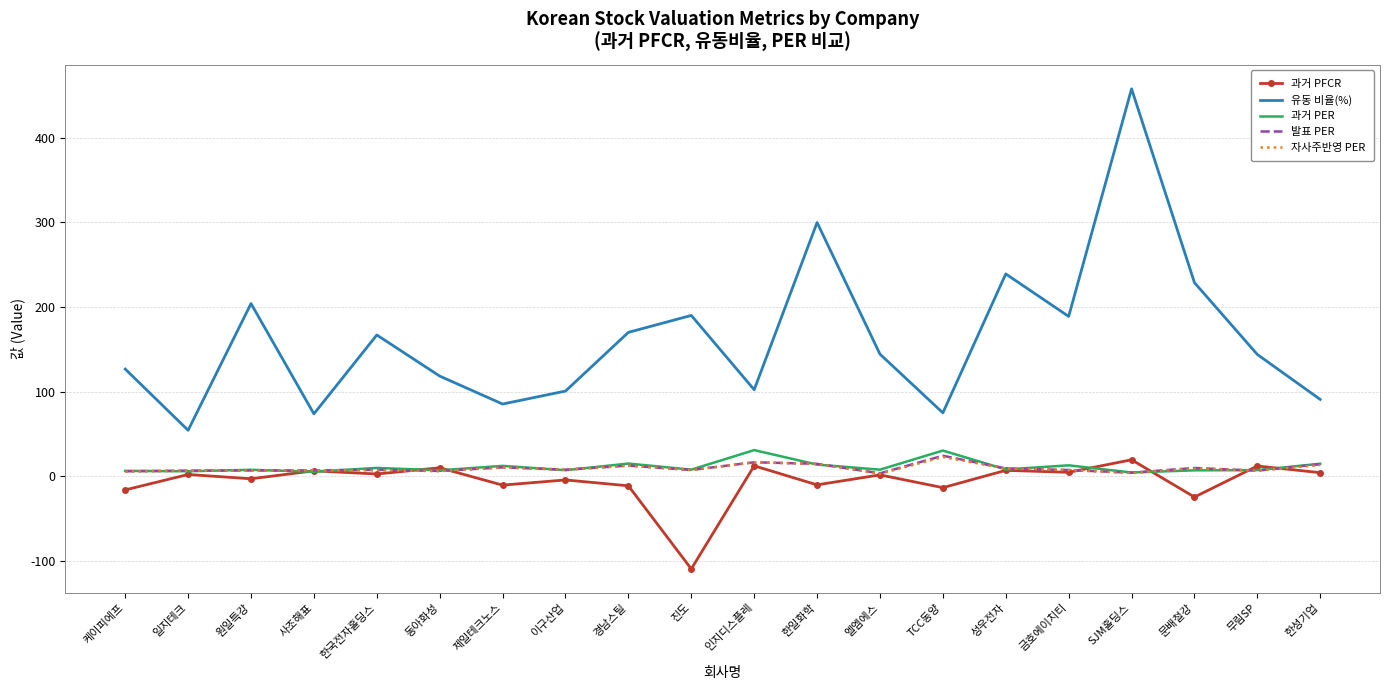

Where is 과거 PFCR nearest to the value -44?

문배철강